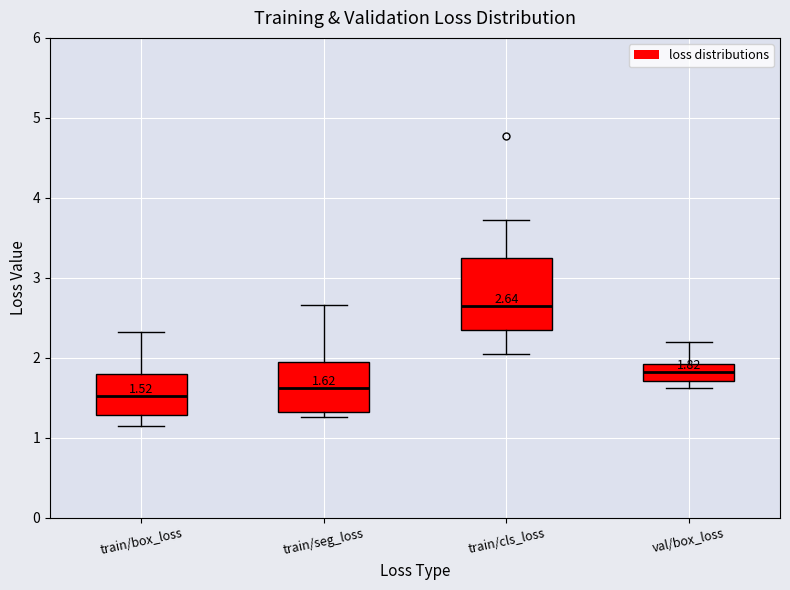

Which box is the tallest, from its lower edge to its upper edge?

train/cls_loss